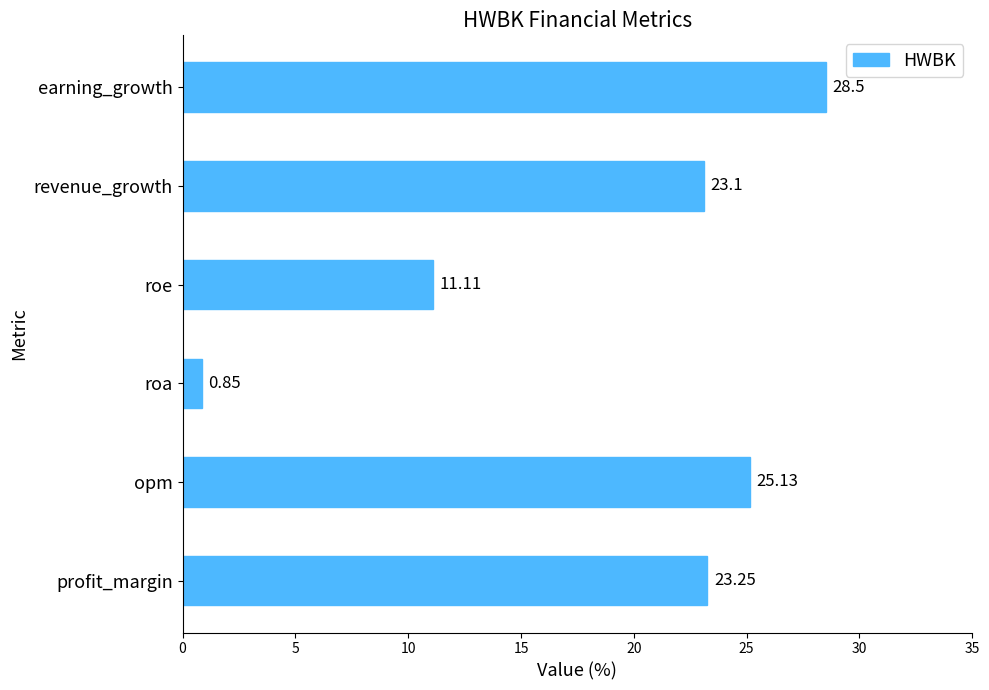

At which label is the value closest to 14?

roe